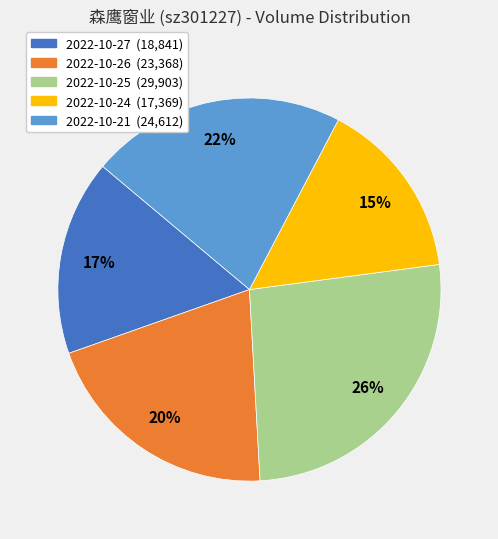

Do 2022-10-27 and 2022-10-25 together represent more than half of the pie?

No